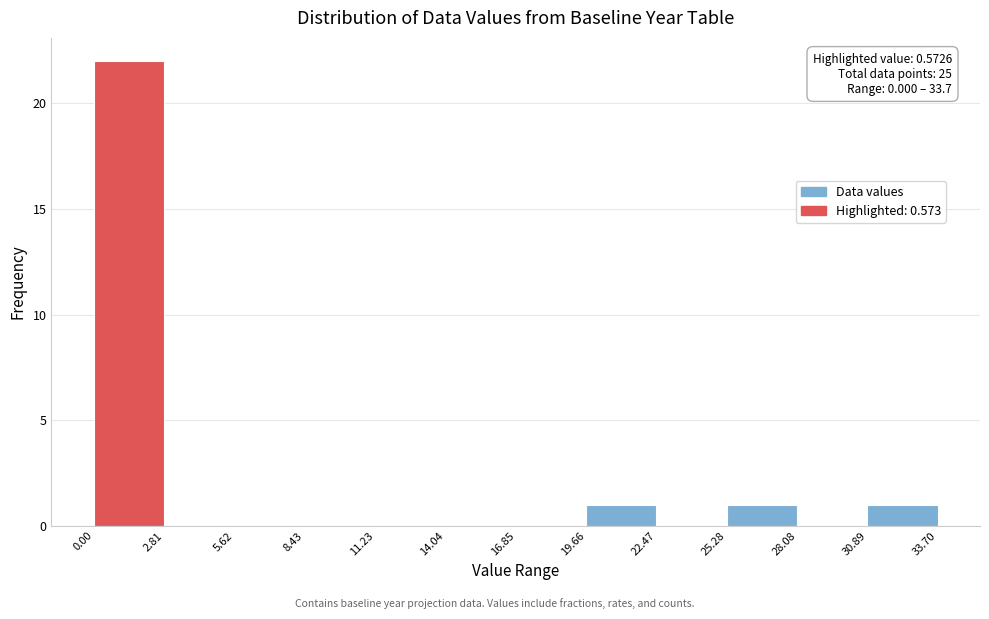

Which range on the x-axis has the tallest bar?

0.00 to 2.81